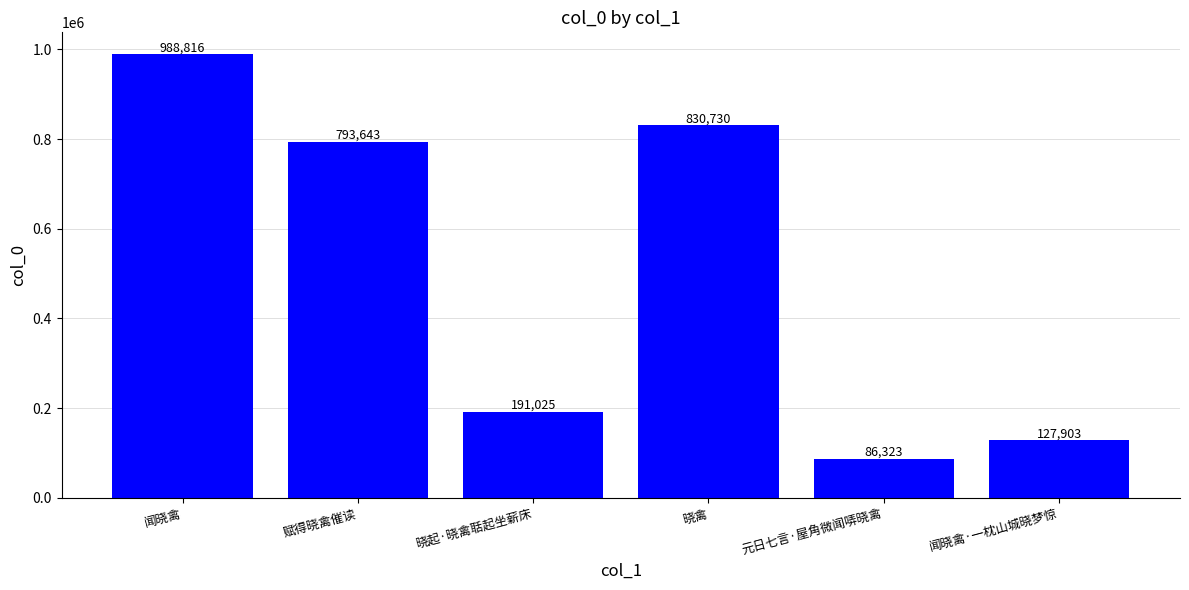

What is the change in value from 晓起·晓禽聒起坐薪床 to 晓禽?

+639705